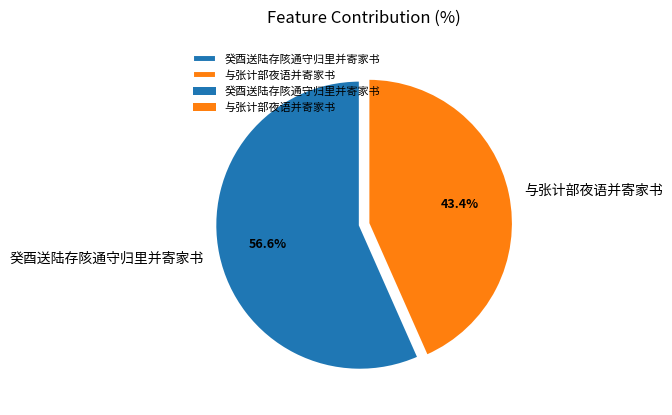

Approximately how many times larger is the value at 癸酉送陆存陔通守归里并寄家书 compared to 与张计部夜语并寄家书?

1.3